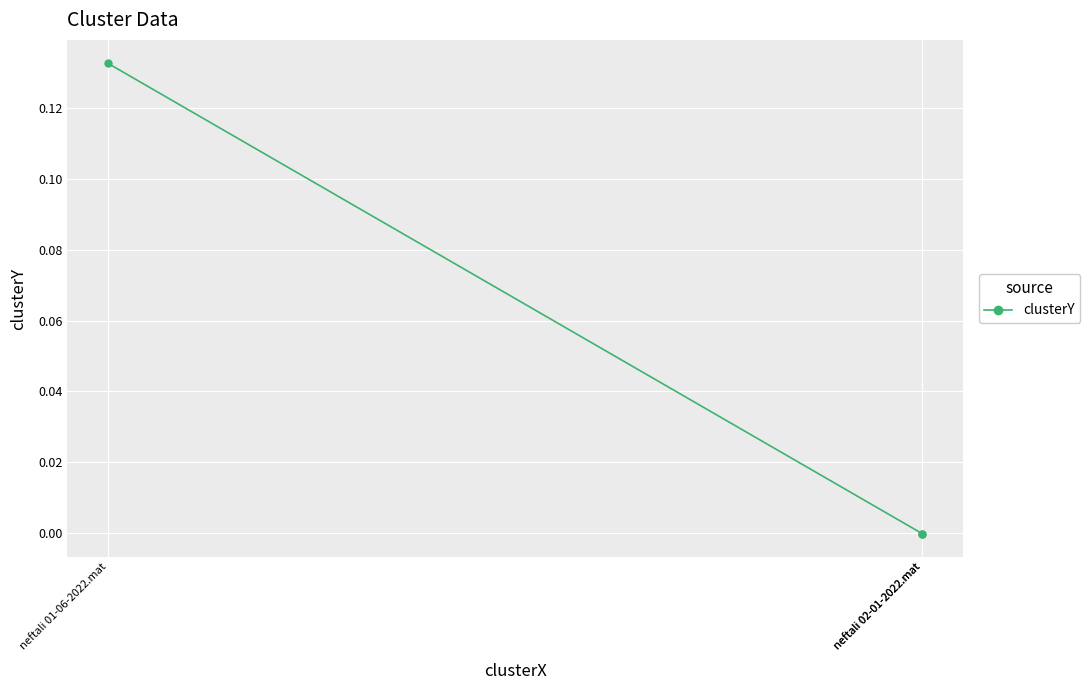

How many data points are less than 0?

2